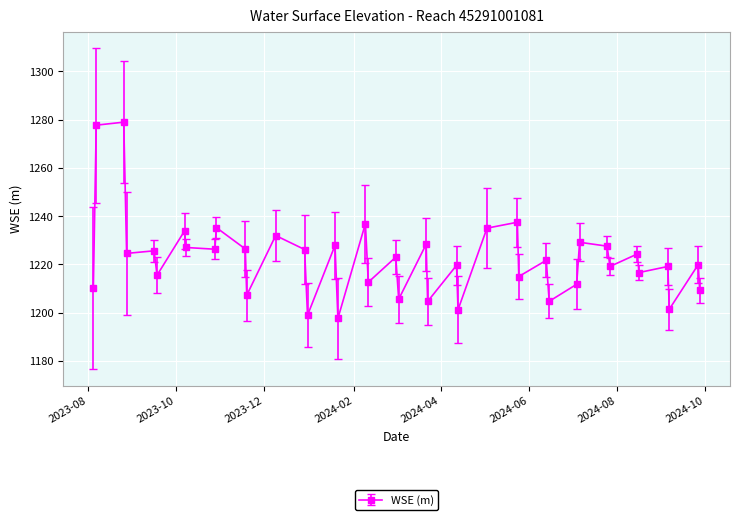

What is the value of the 36th point from the left?

1216.6